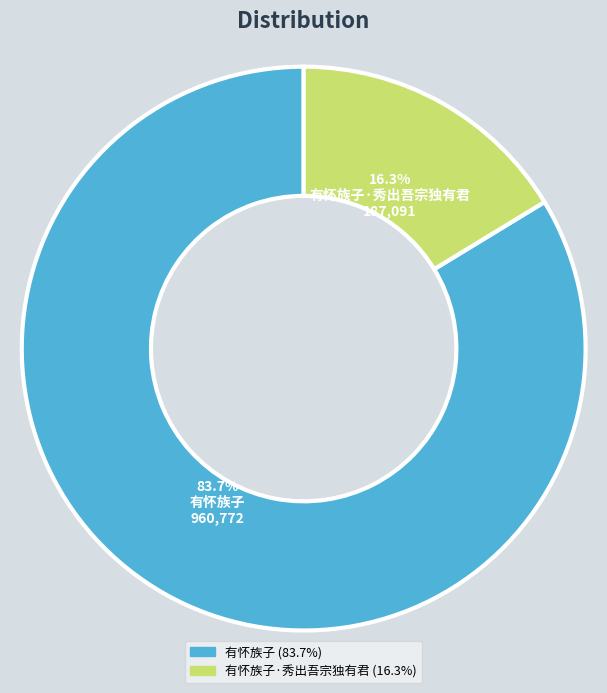

Is there any slice that represents more than half of the pie?

Yes